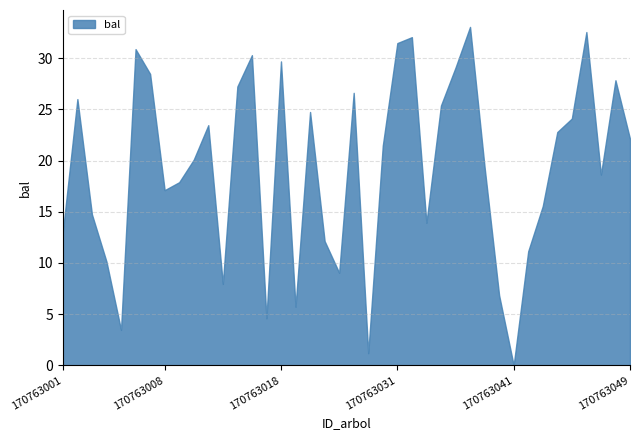

True or false: bal and v_con_corteza intersect in this chart.

False